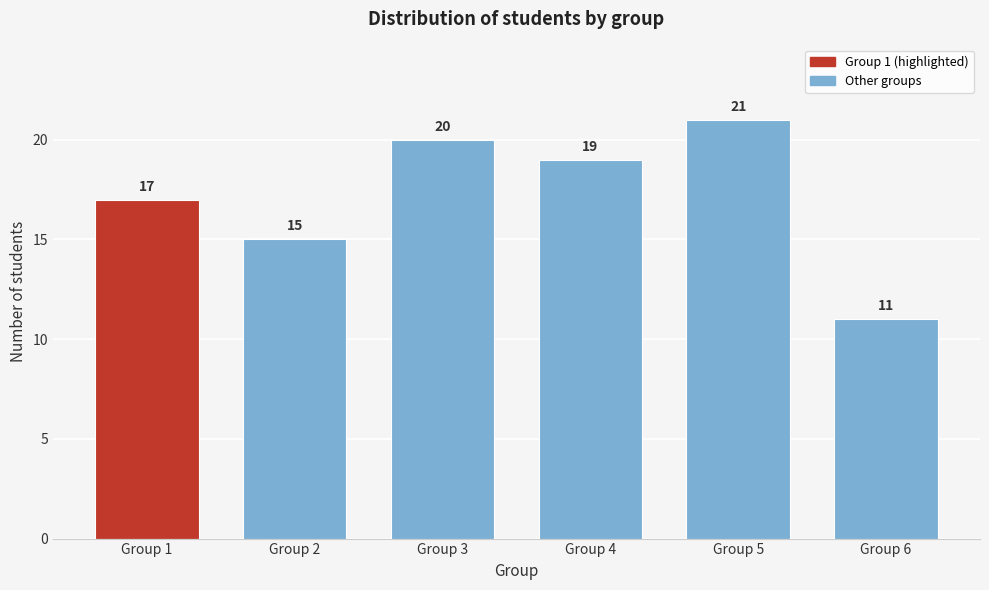

Reading left to right, transcribe all the data shown in this chart.

17	15	20	19	21	11